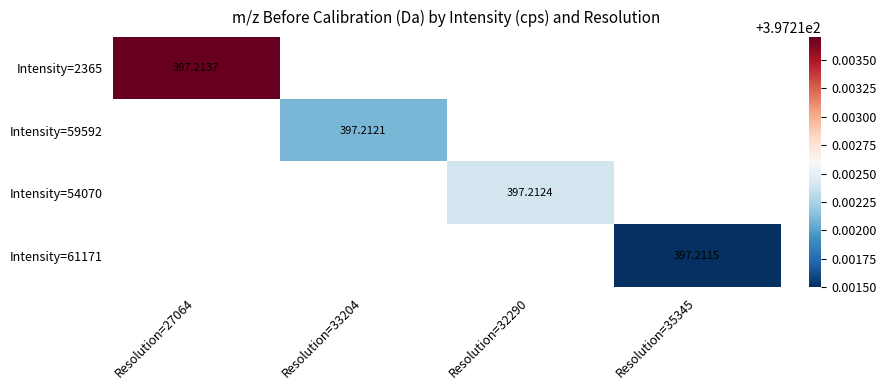

The Intensity=54070 series shows 250.0 at Resolution=35345. True or false?

False